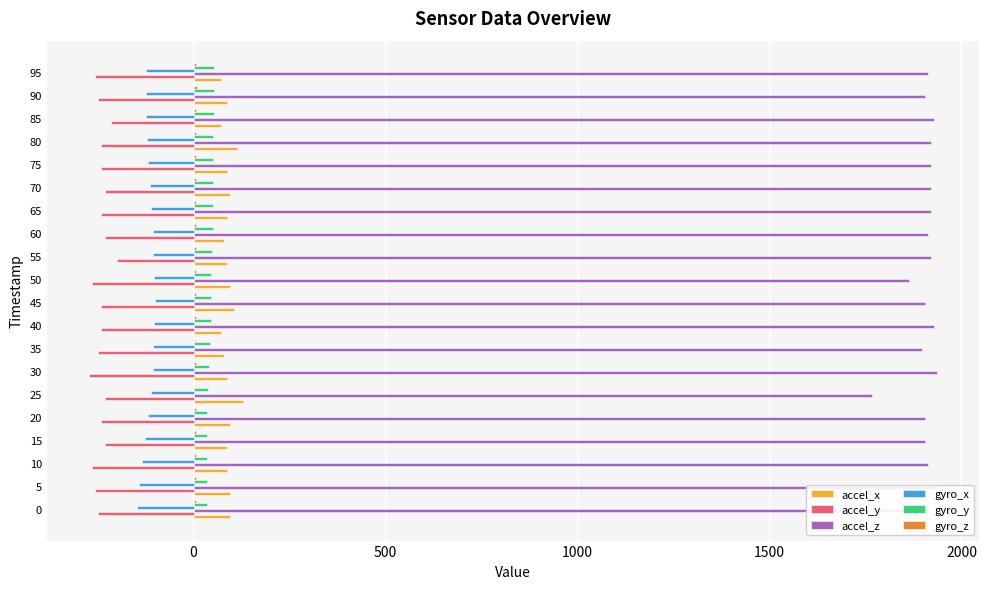

What are all the series names shown in the legend?

accel_x, accel_y, accel_z, gyro_x, gyro_y, gyro_z